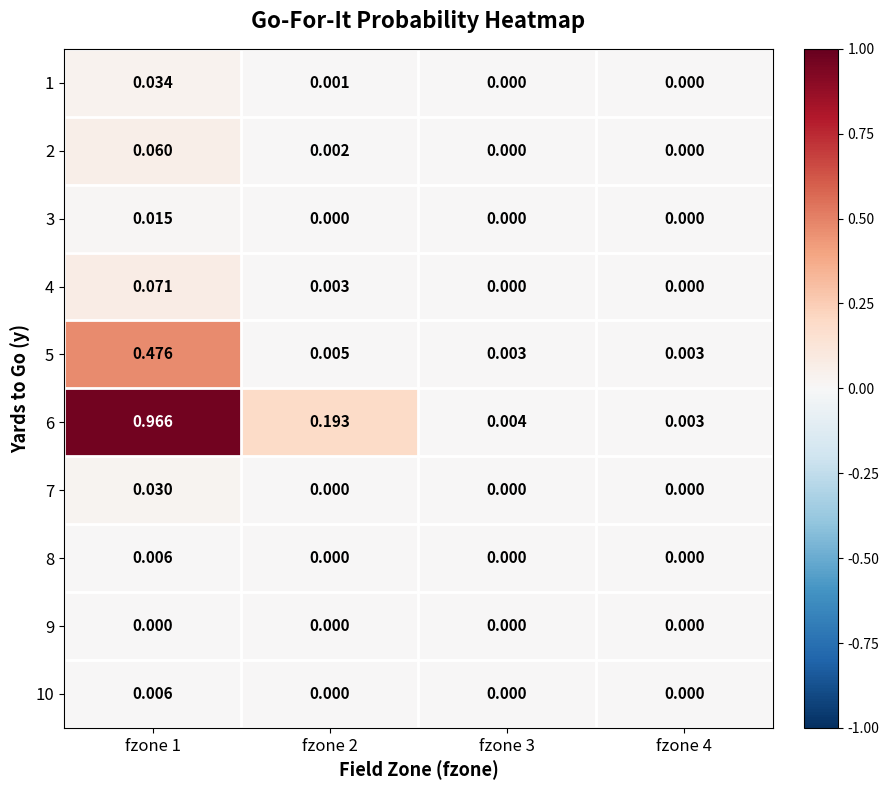

Is the value of 10 at fzone 1 greater than the value of 7 at fzone 1?

No